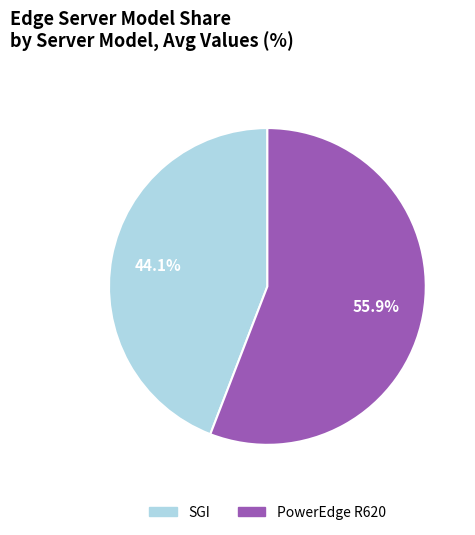

How many slices are in this pie chart?

2